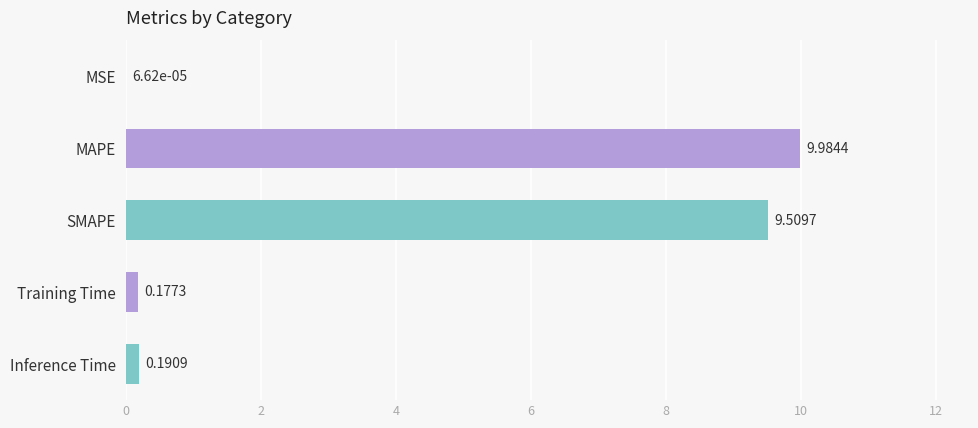

Which category has the highest value across all series?

MAPE